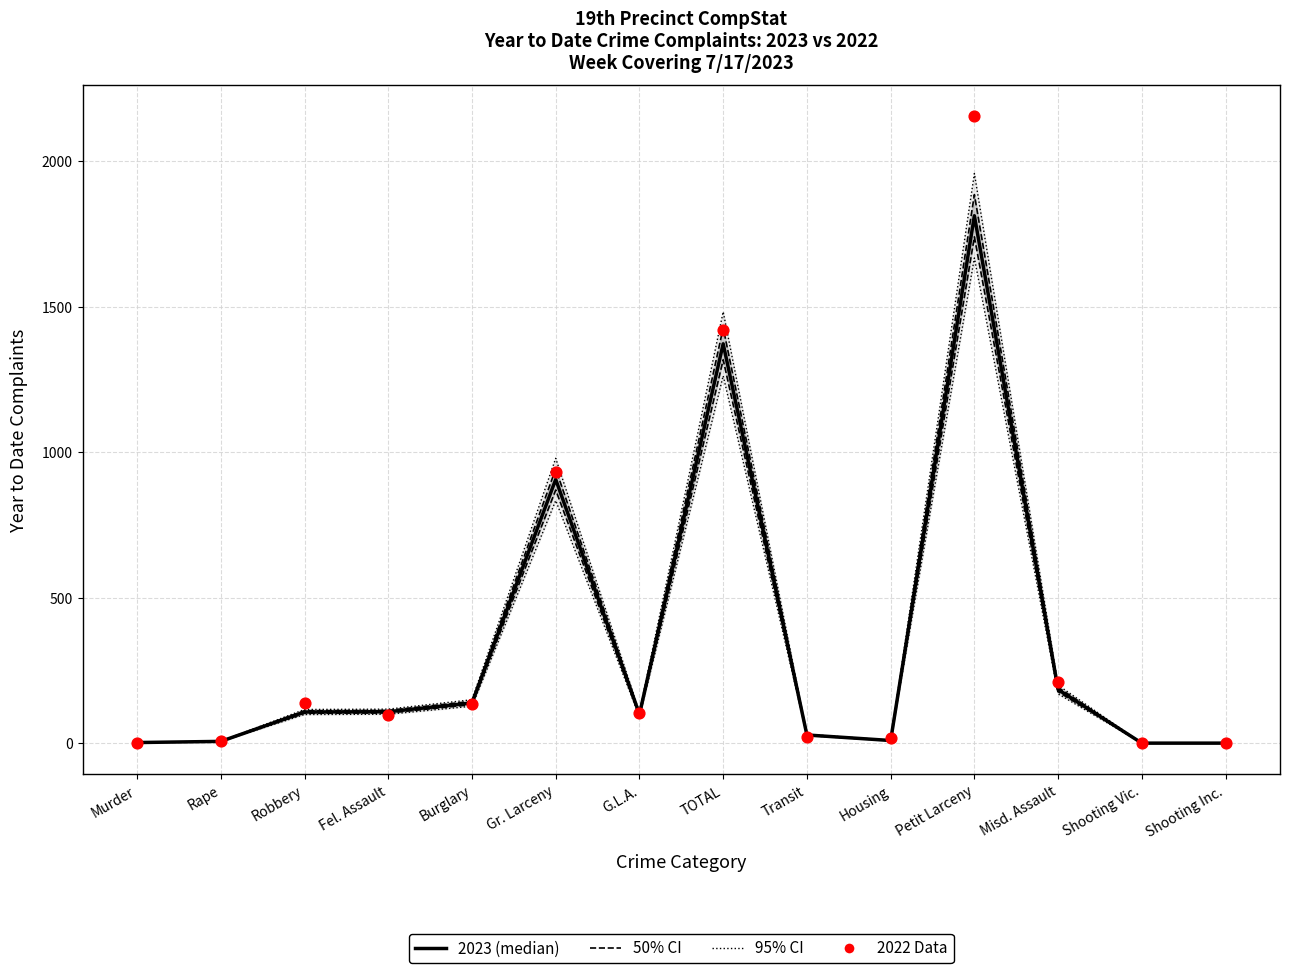

Which series contains the lowest Y value?

Year to Date 2023 (median)